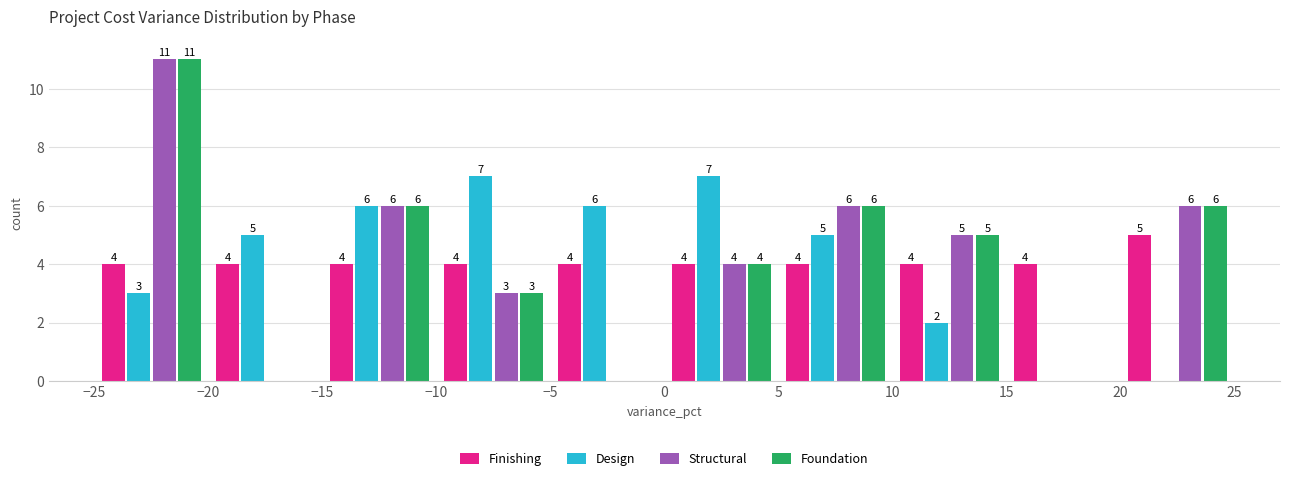

In the Finishing series, which range on the x-axis has the tallest bar?

20 to 25